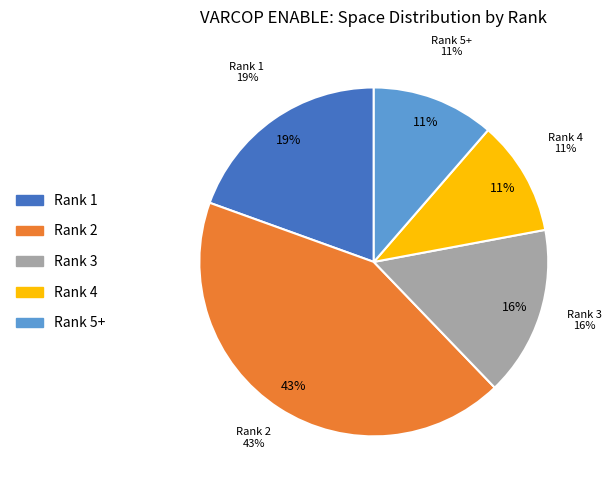

Is there any slice that represents more than half of the pie?

No